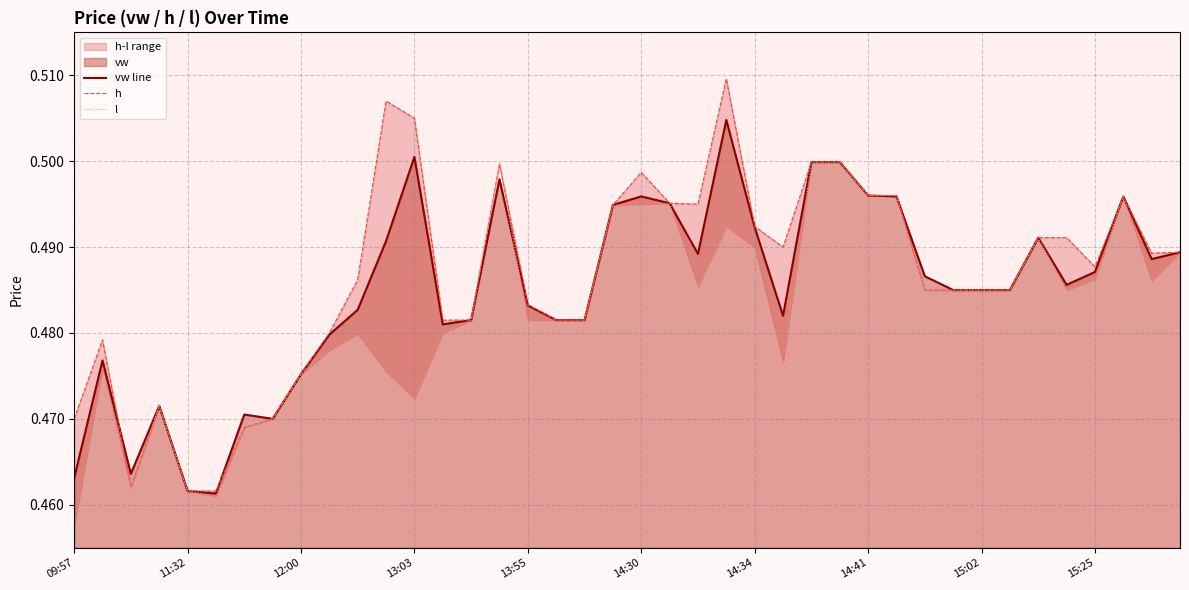

How many vw line values are between 0 and 1?

40